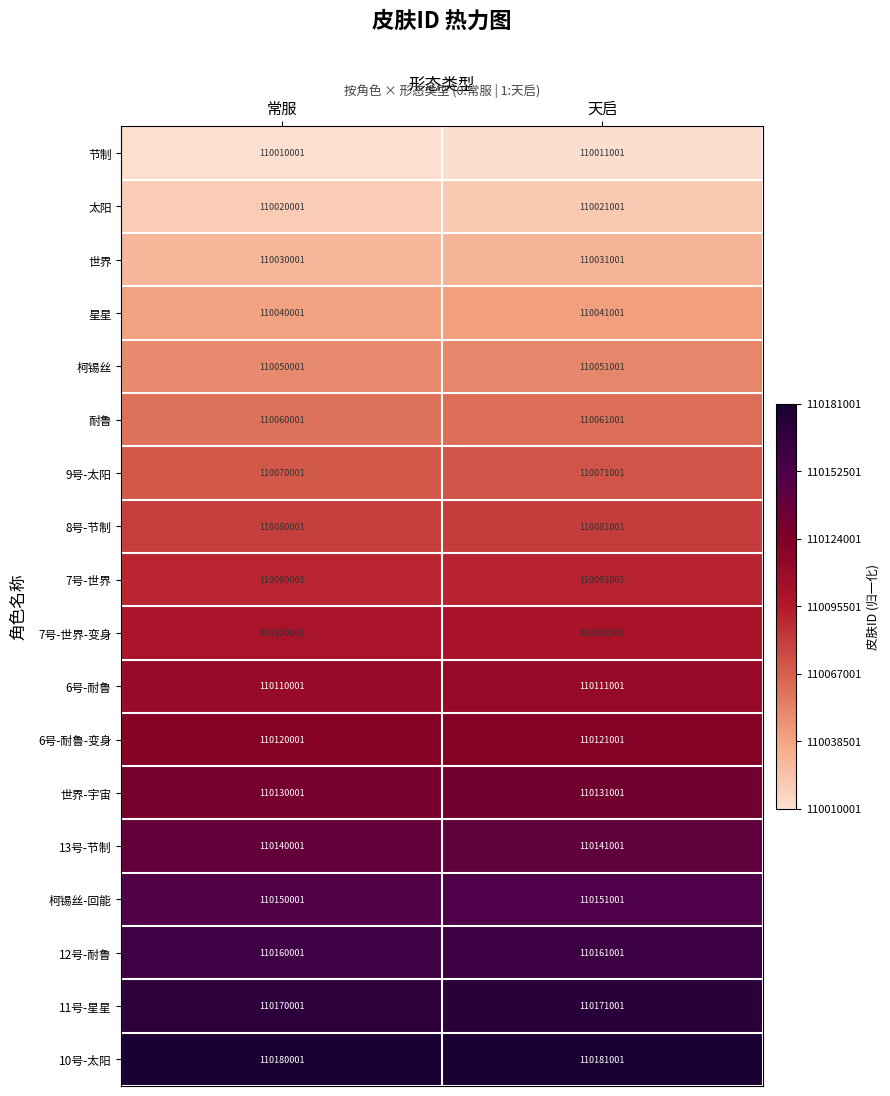

What is the approximate value of 世界 at 天启, to the nearest 10?

110031000